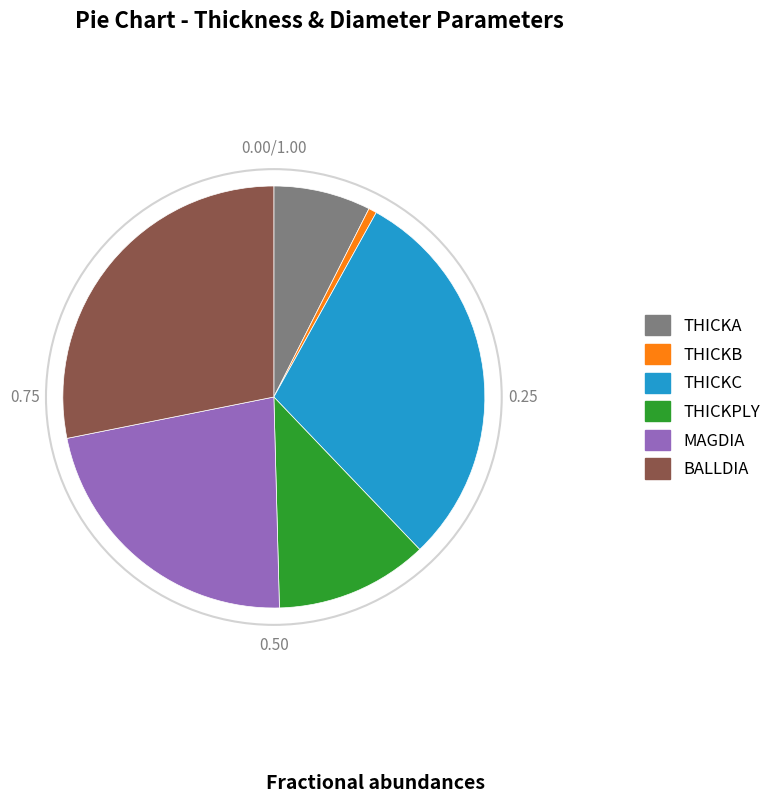

Does any single category account for the majority?

No